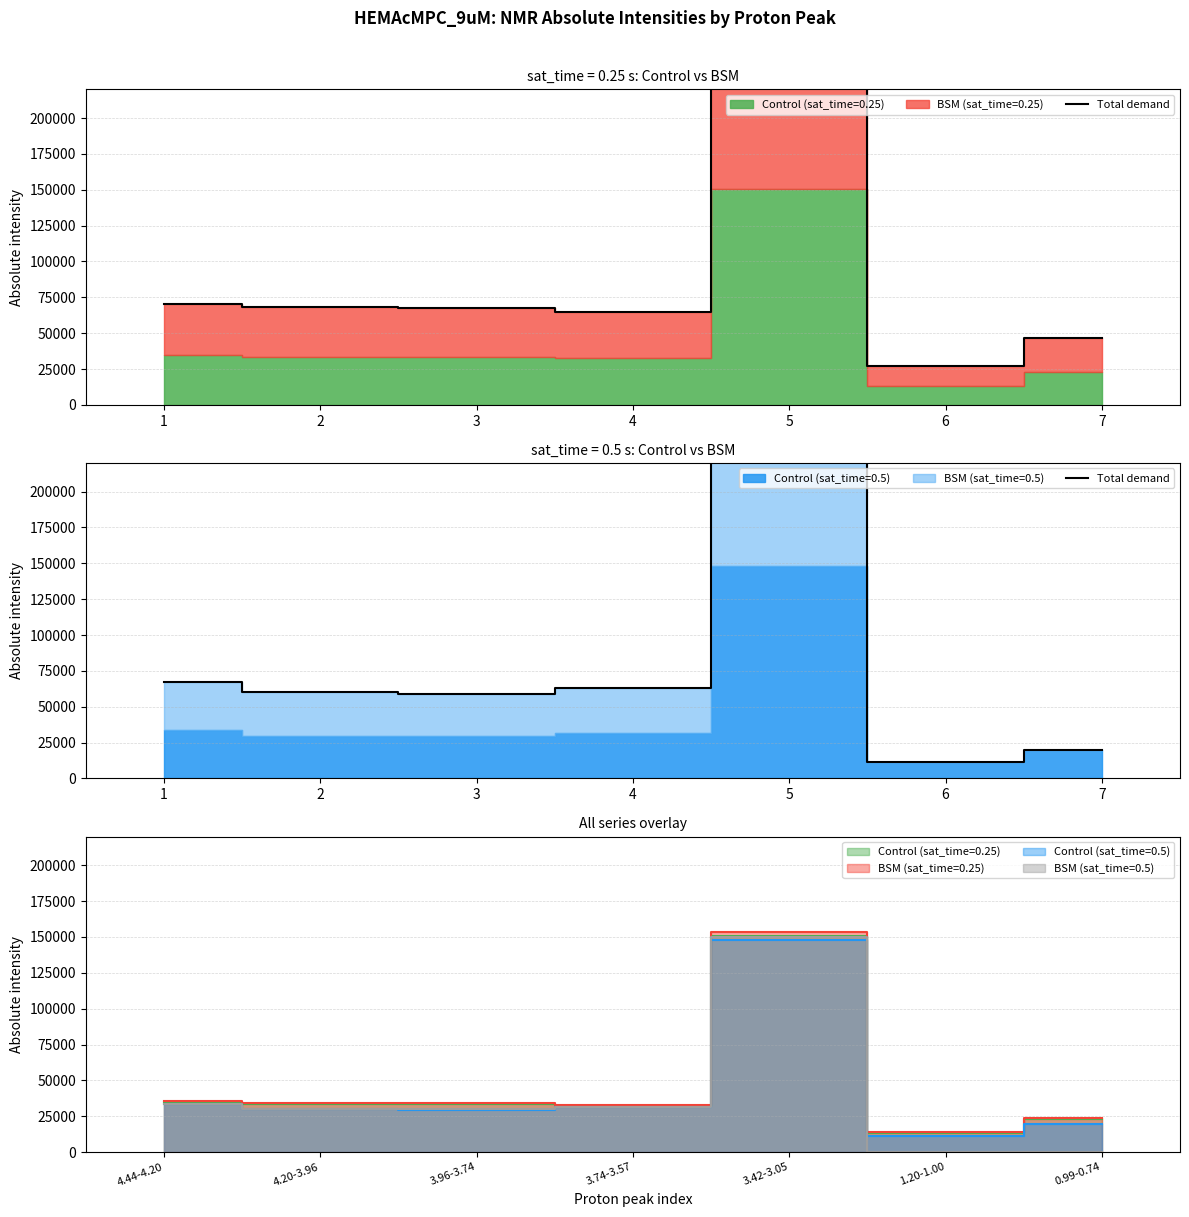

Rank the categories by value from highest to lowest.

5, 1, 4, 2, 3, 7, 6